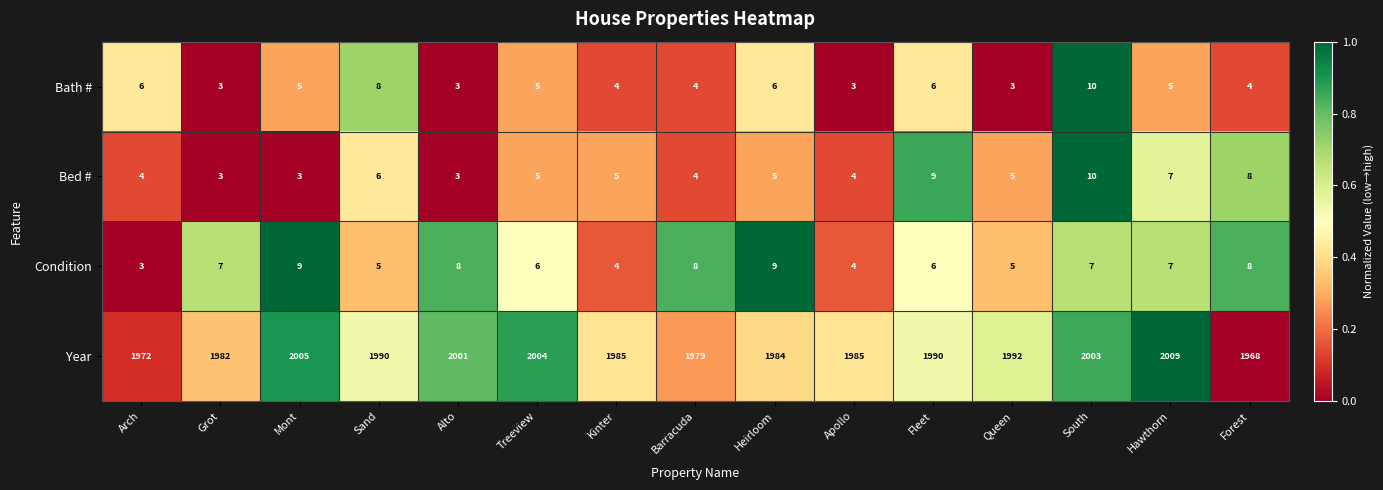

What is the difference between the maximum and minimum values in the Year series?

41